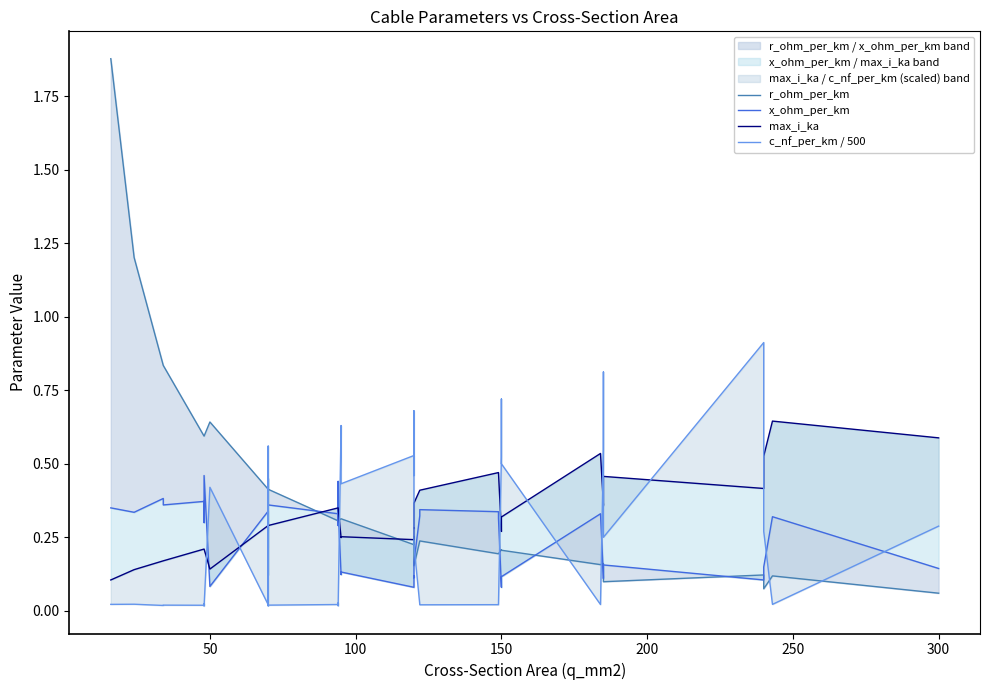

How many x_ohm_per_km values are between 0 and 1?

40